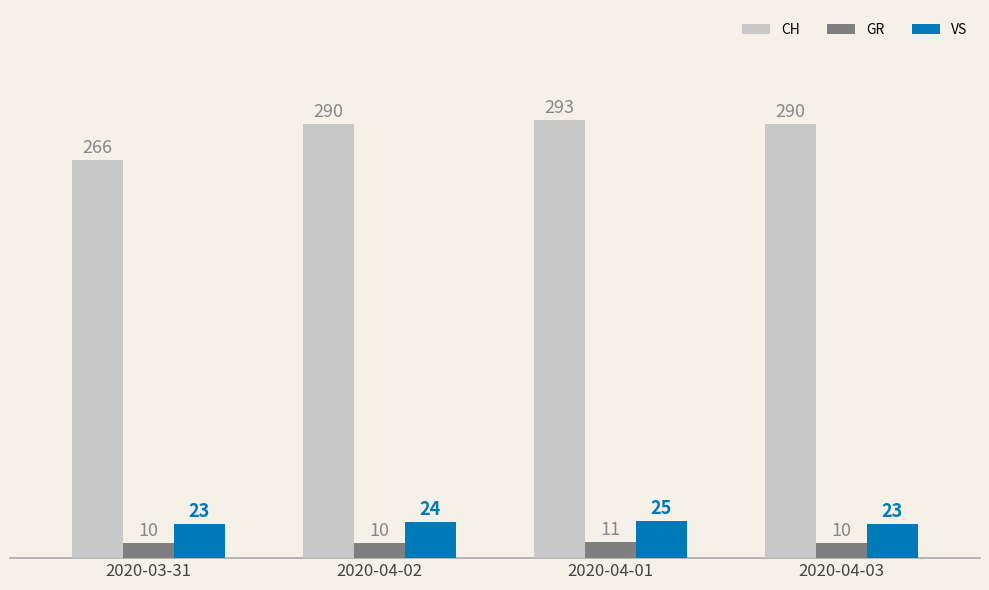

What is the maximum value for CH?

293